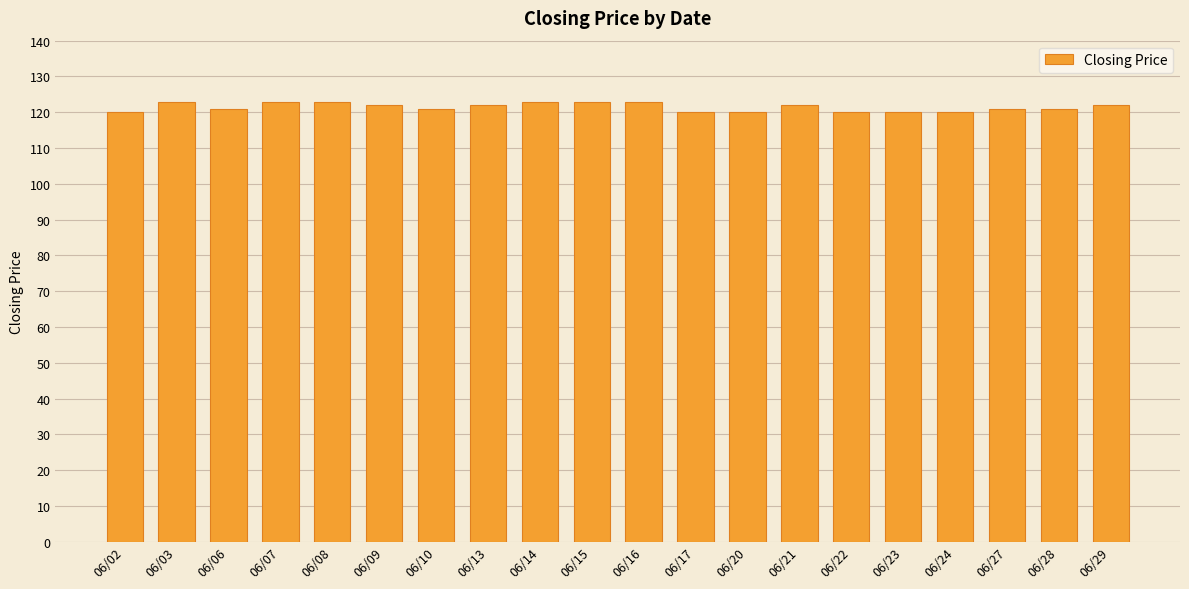

Does the chart contain stacked bars?

No